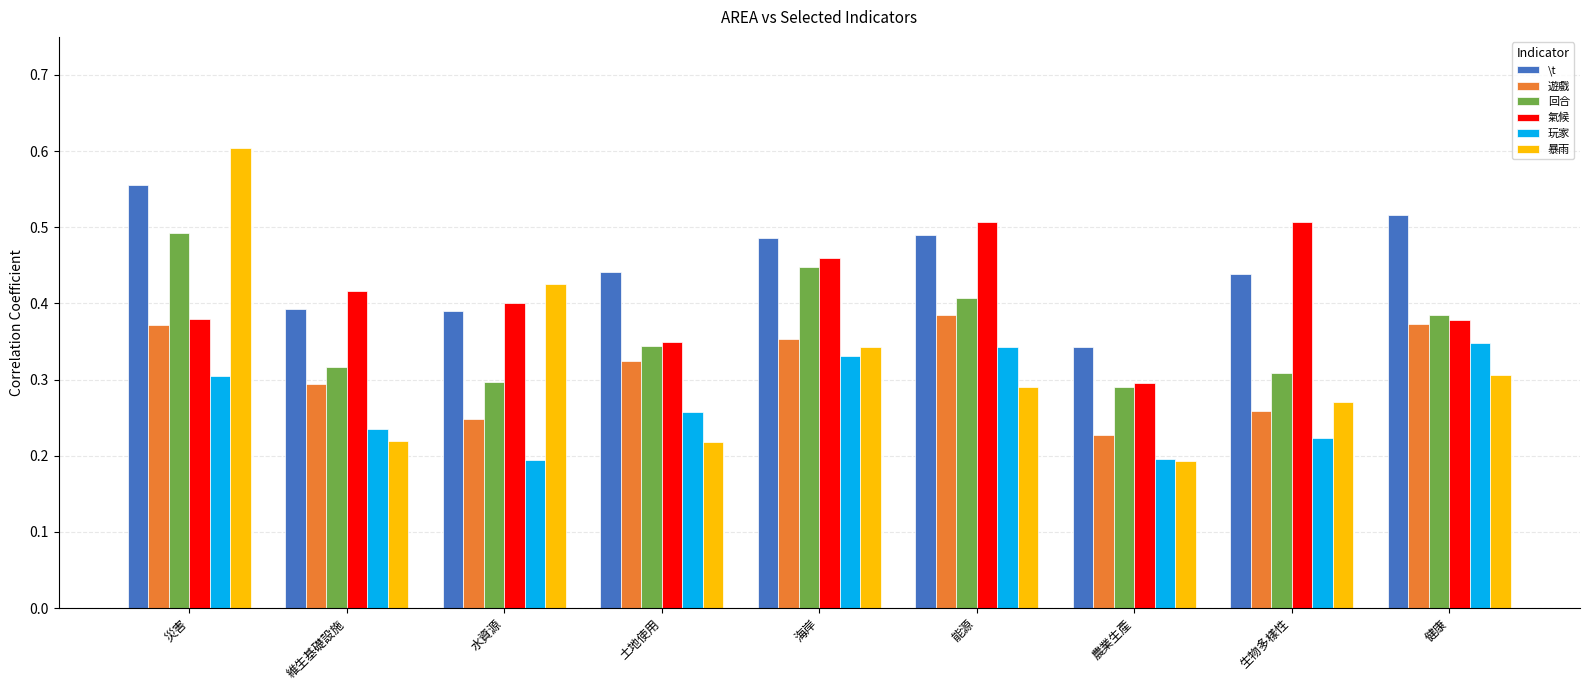

At which category does the chart reach its peak across all series?

災害